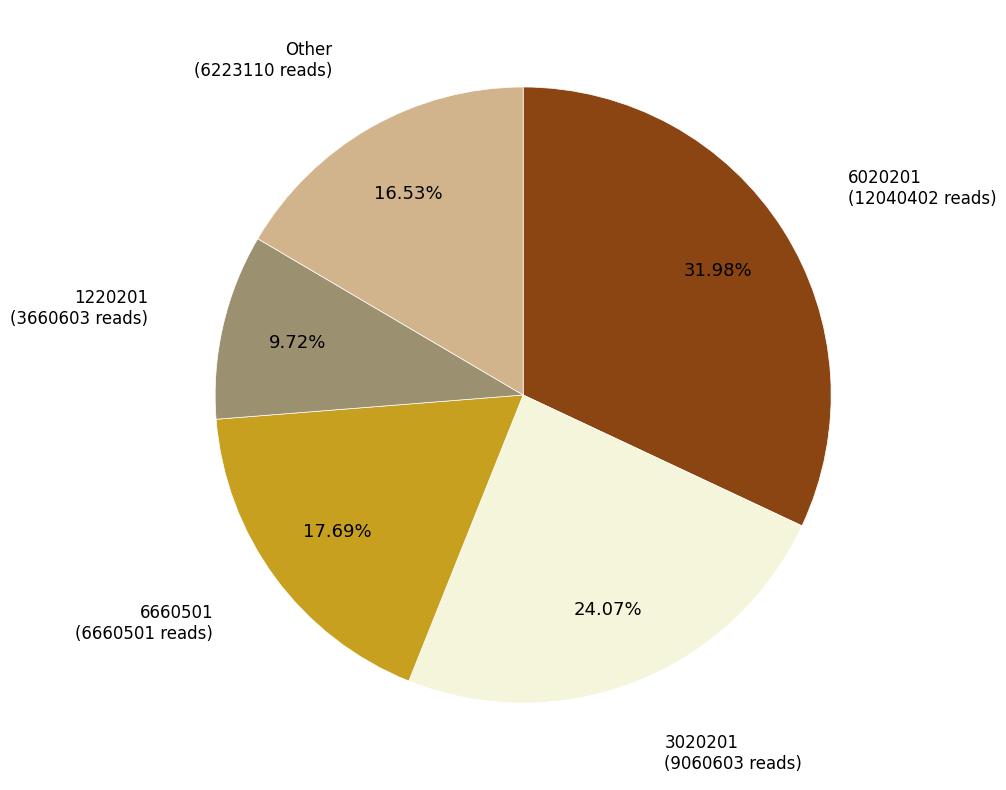

Count the number of slices in the pie.

5